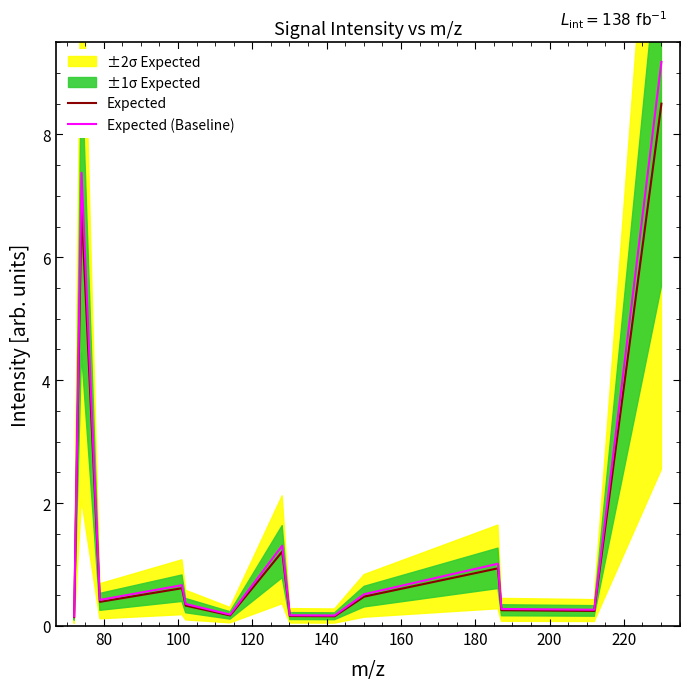

True or false: Expected (Baseline) has more than 1 points higher than both neighbors.

True